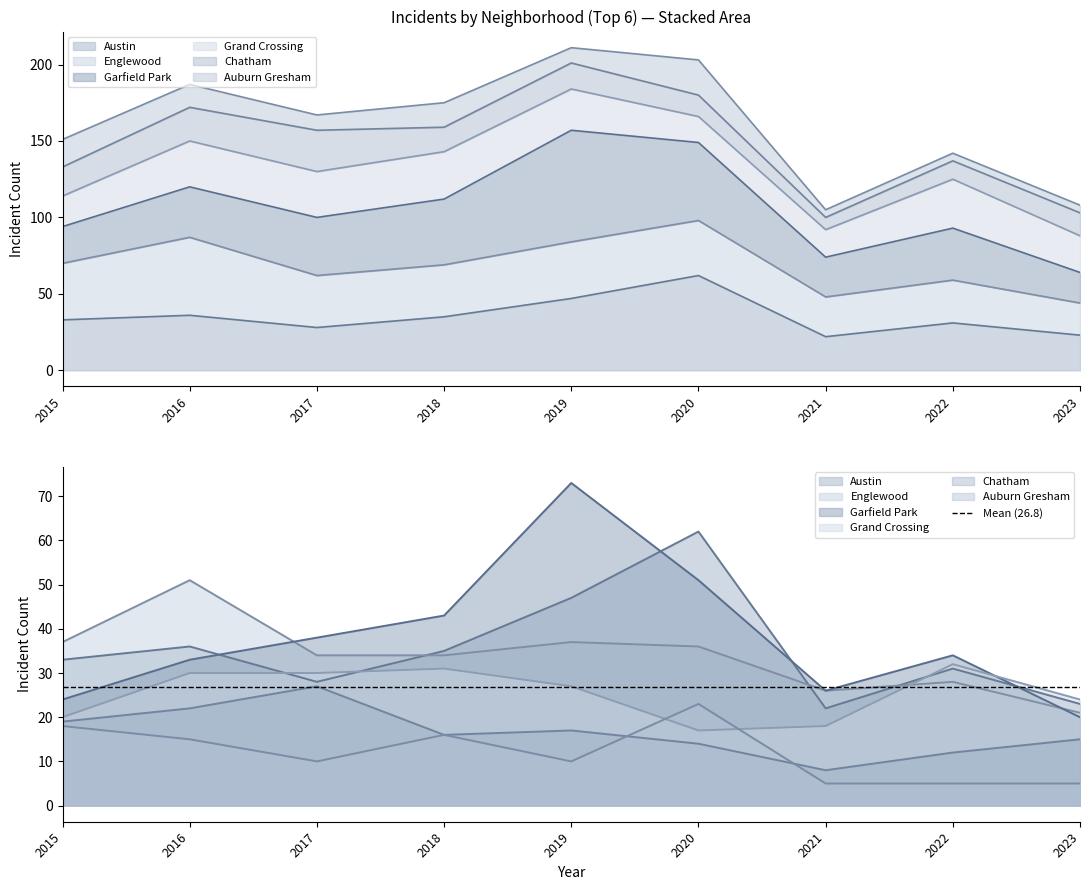

Does the chart display data point markers on the line(s)?

No